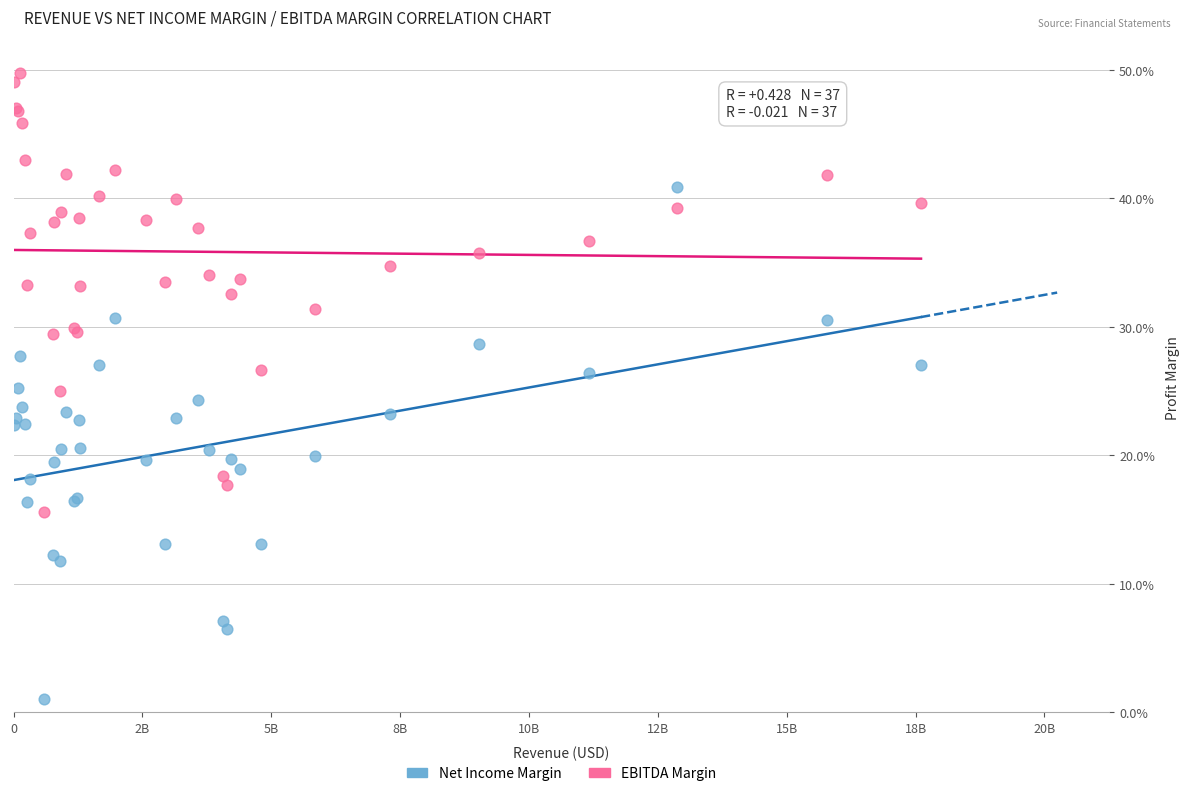

Which series contains the highest Y value?

EBITDA Margin